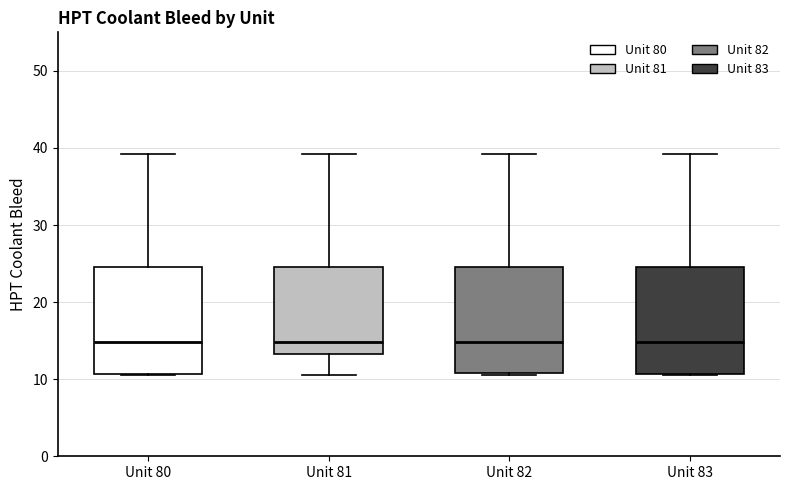

Where is the upper edge of the box for Unit 80 on the y-axis? The values are not printed on the chart, so give them approximately, as read against the axis.

25